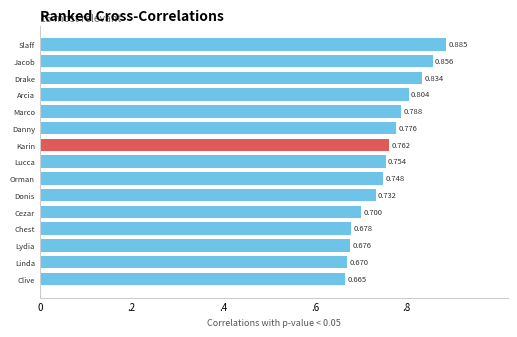

How many bars are there in total?

15